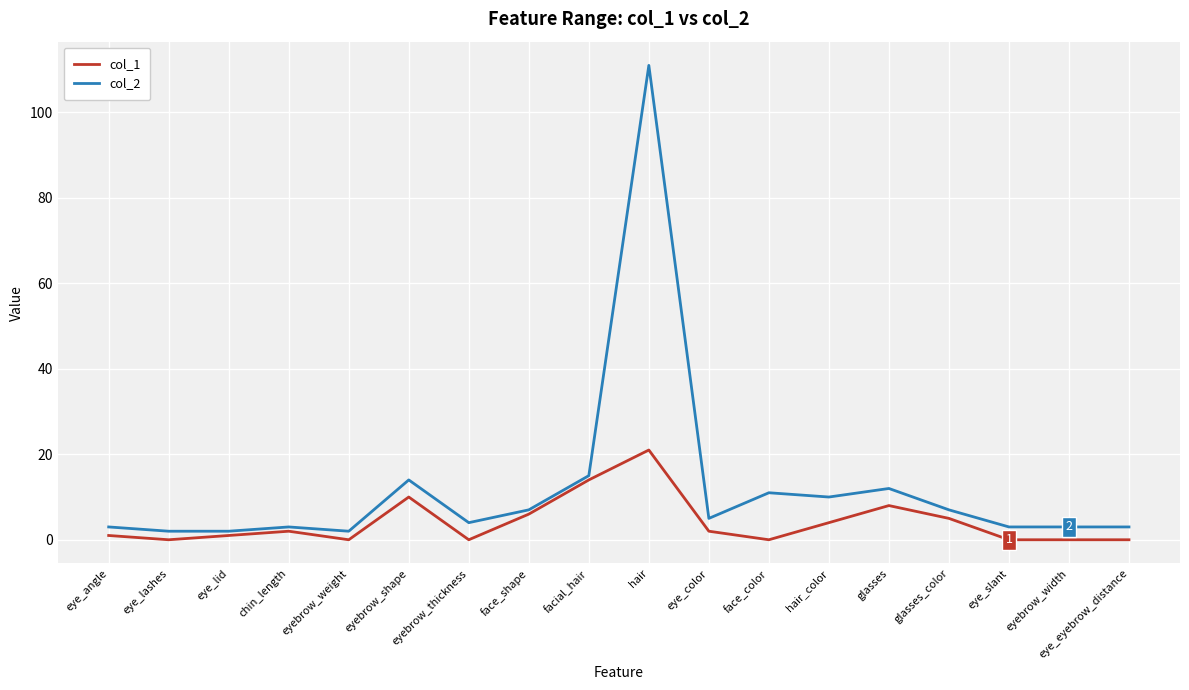

At which category is the sum across all series the highest?

hair